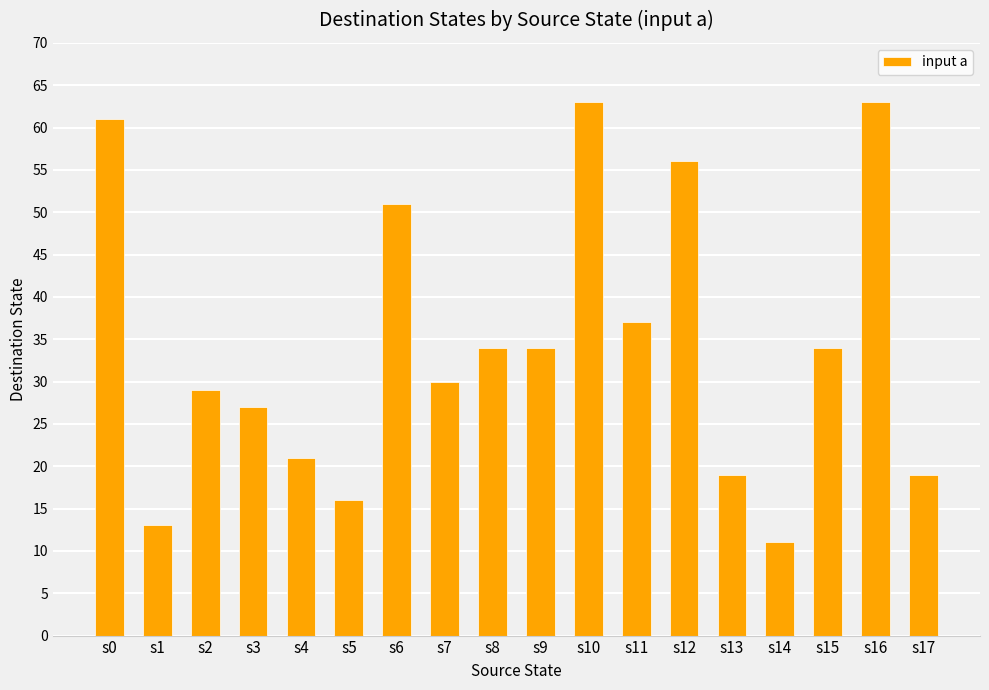

Reading right to left, list all the values displayed in this chart.

19	63	34	11	19	56	37	63	34	34	30	51	16	21	27	29	13	61